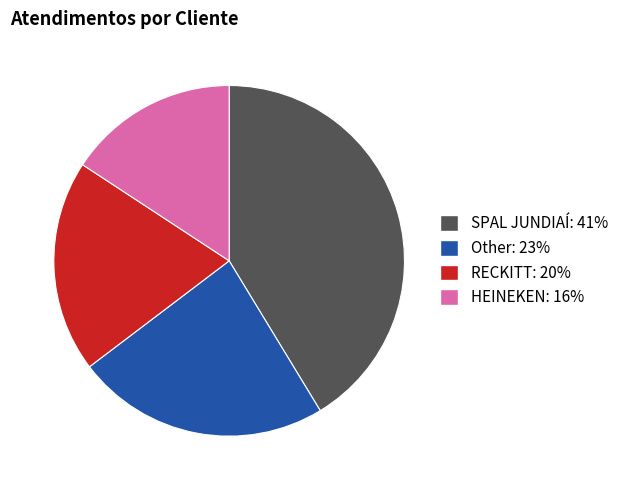

How many slices are in this pie chart?

4